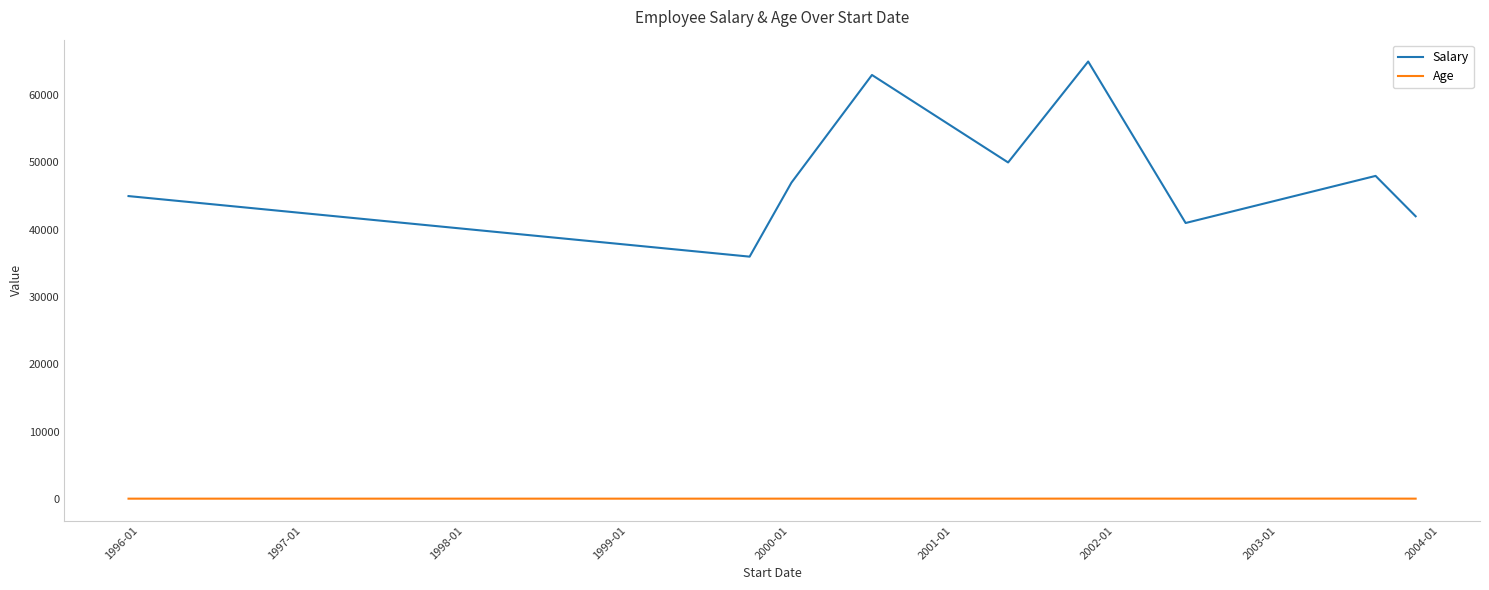

Which series has the widest spread of values?

Salary